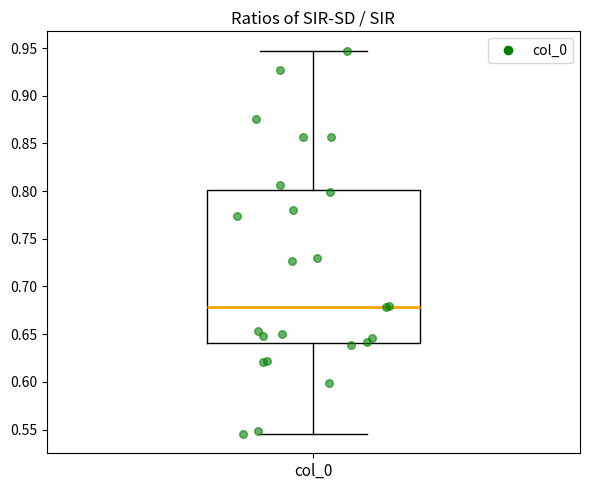

Where does the median line of the box for col_0 sit on the y-axis? The values are not printed on the chart, so give them approximately, as read against the axis.

0.680